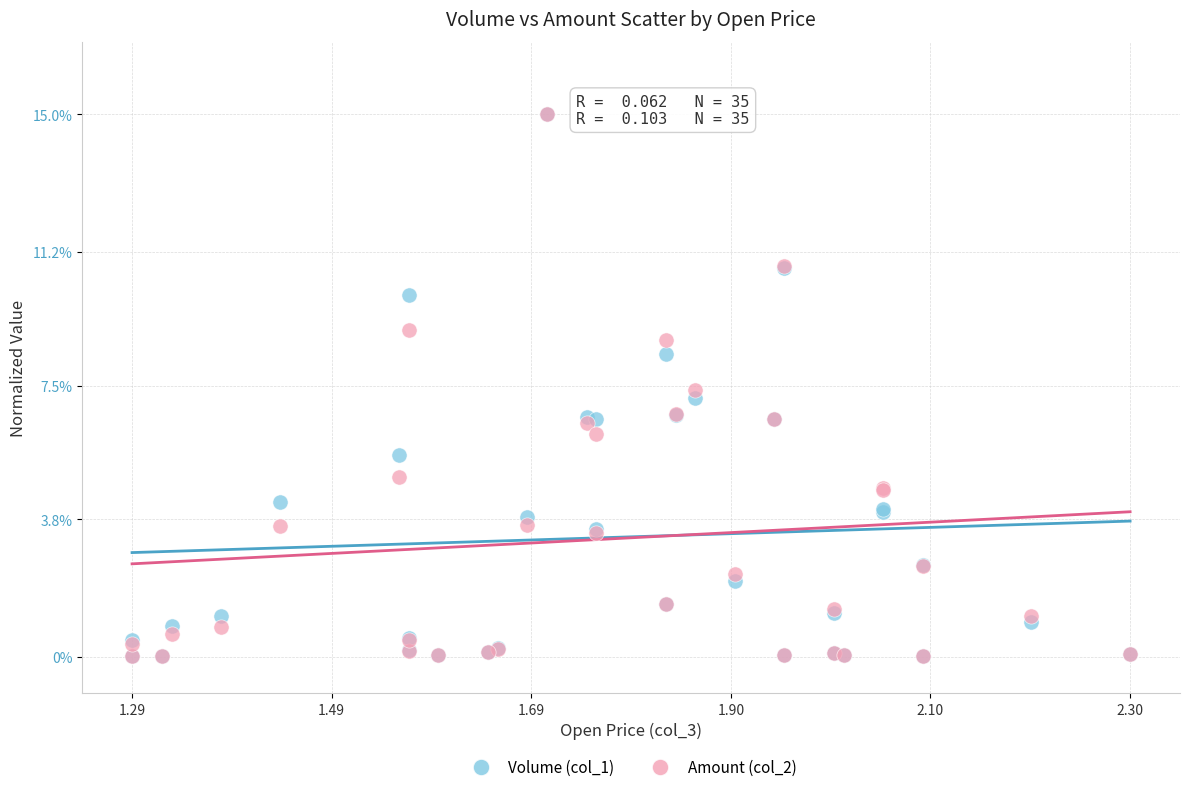

What are all the series names shown in the legend?

Volume (col_1), Amount (col_2)